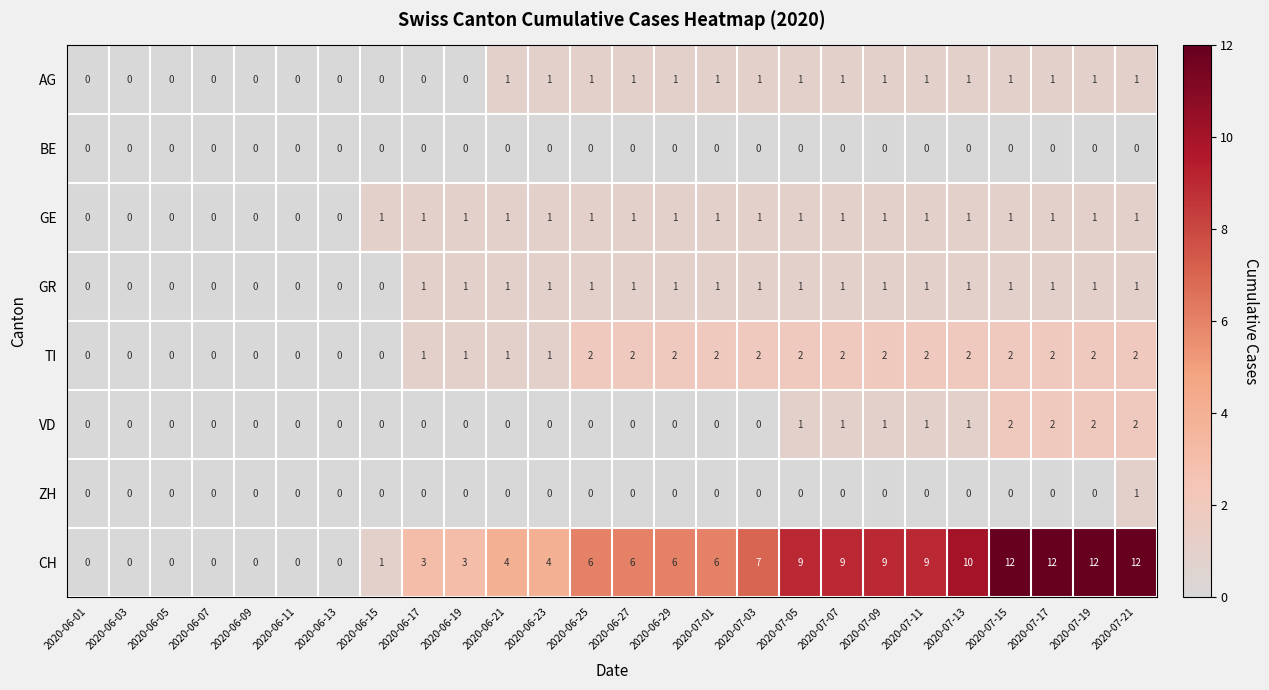

What is the sum of all GE values?

19